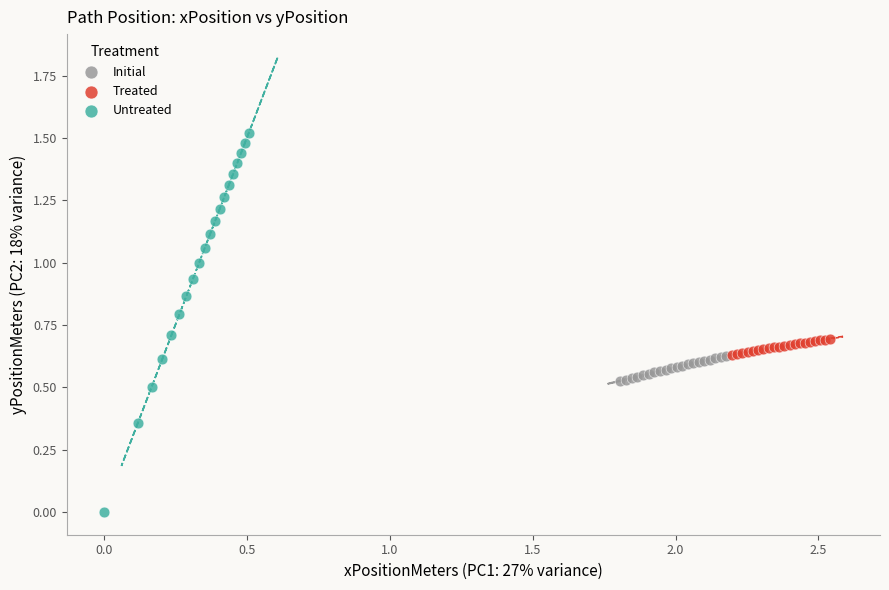

What are all the series names shown in the legend?

Initial, Treated, Untreated